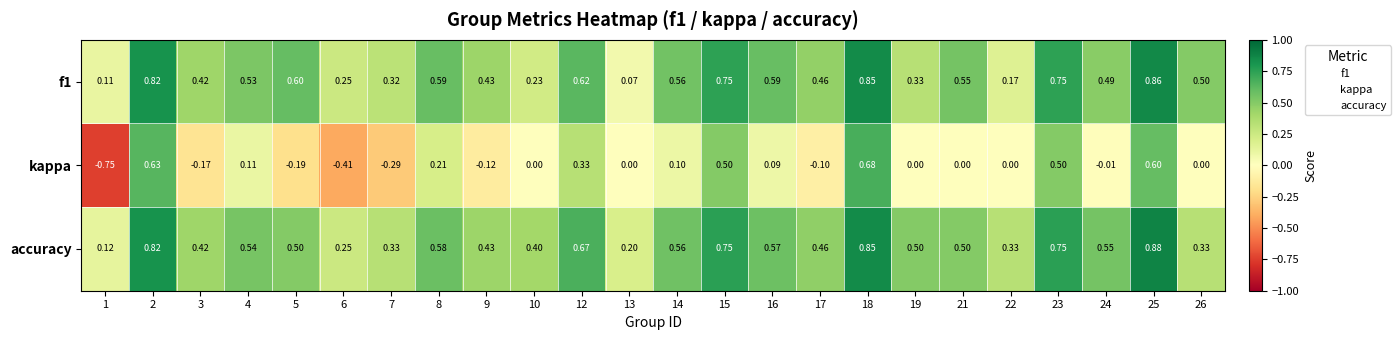

Count the number of categories in the chart.

24